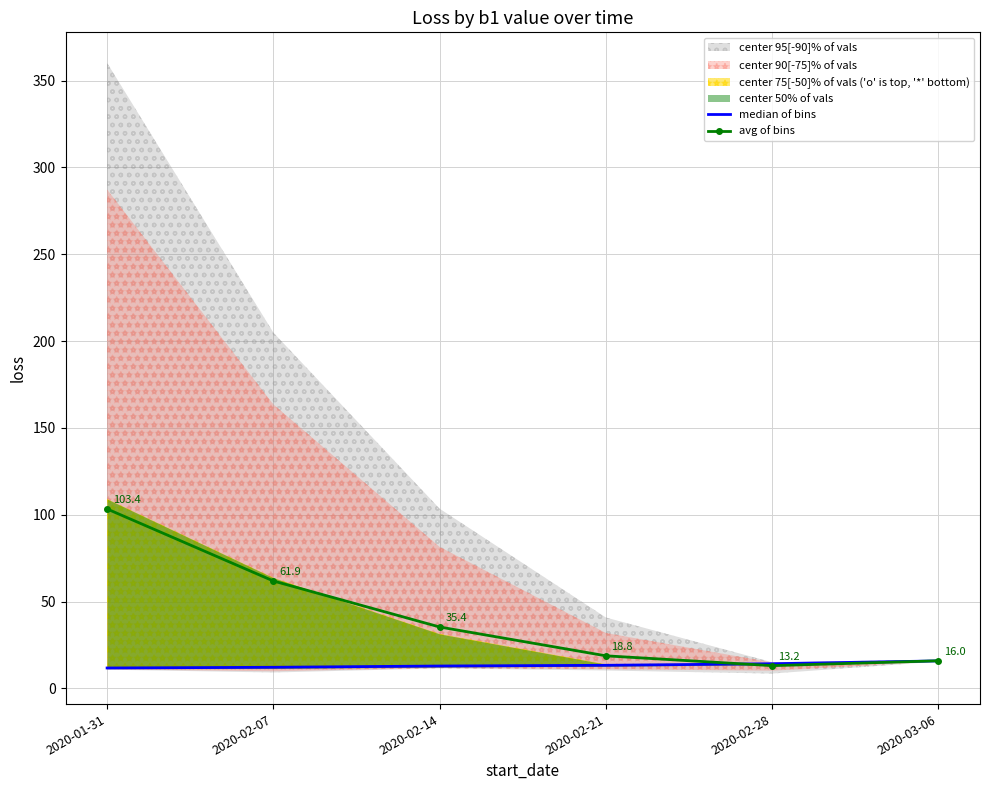

Reading left to right, what are all the values shown in this chart?

median of bins: 11.8	12.2	12.9	13.4	14.3	15.9
avg of bins: 103.4	61.9	35.4	18.8	13.2	16.0